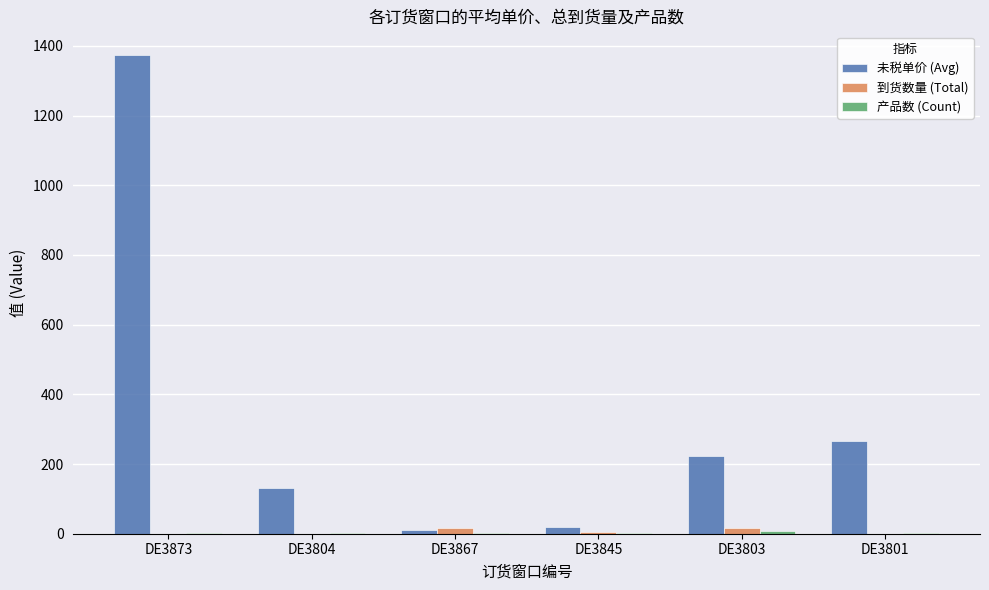

How many distinct data groups are displayed?

3